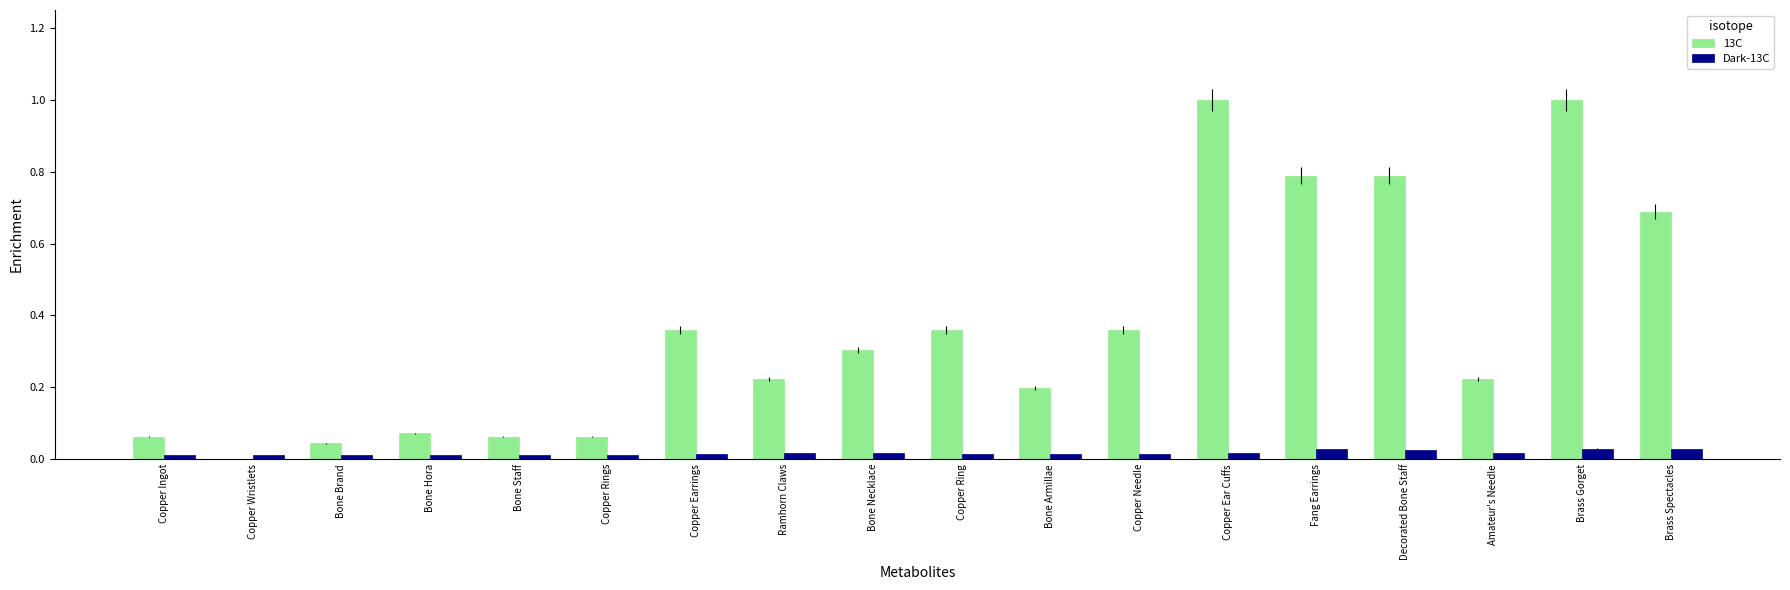

Which series has the largest total across all categories?

13C